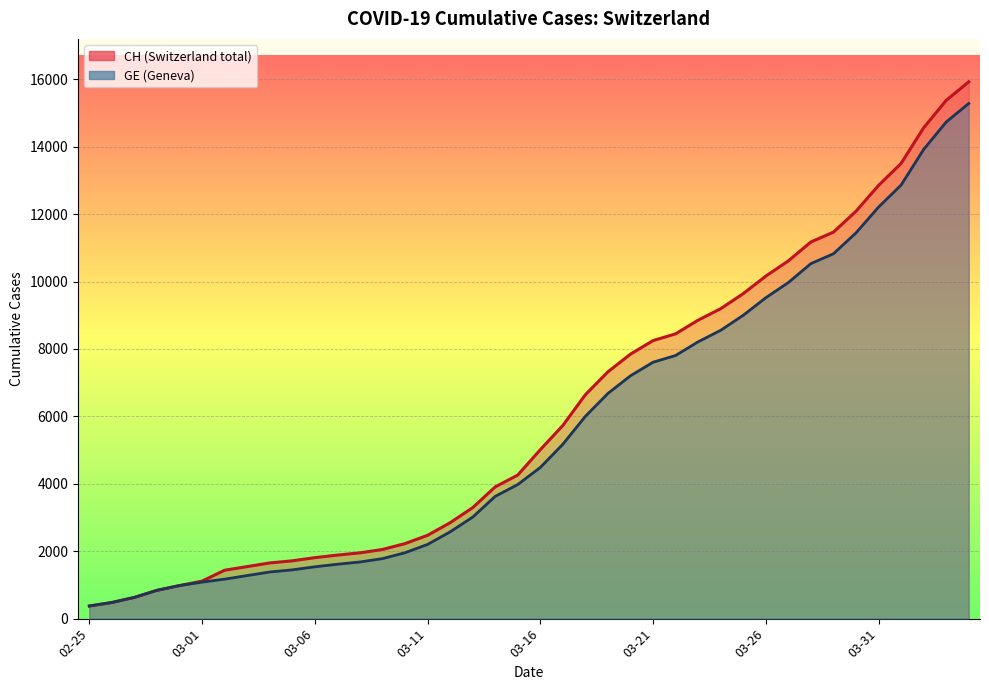

What is the average value of the CH series?

6053